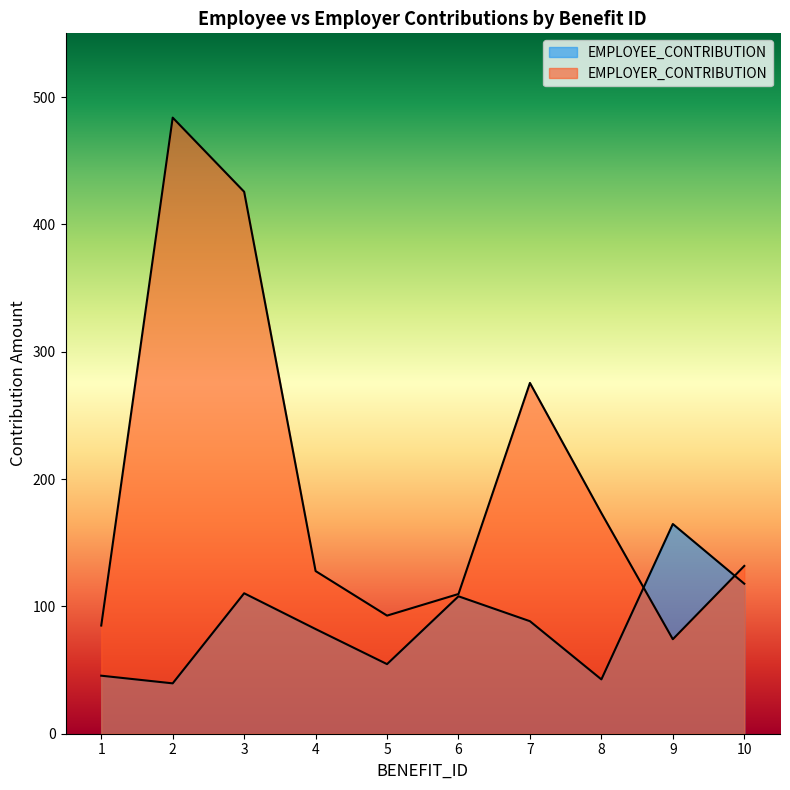

True or false: EMPLOYEE_CONTRIBUTION has more than 1 points higher than both neighbors.

True